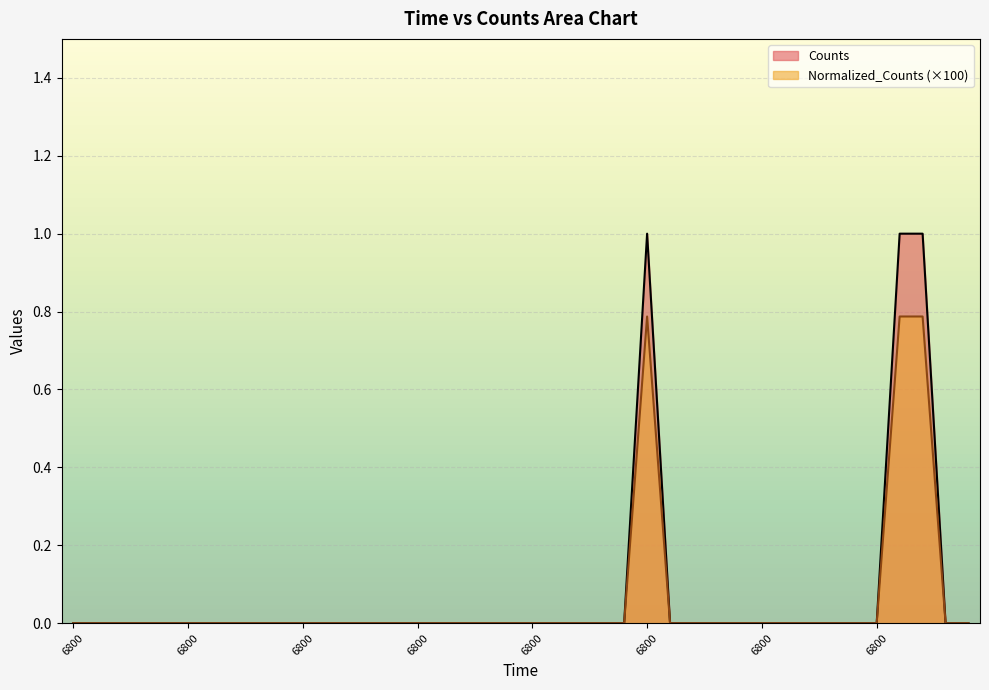

True or false: Counts and Normalized_Counts cross at least once.

False